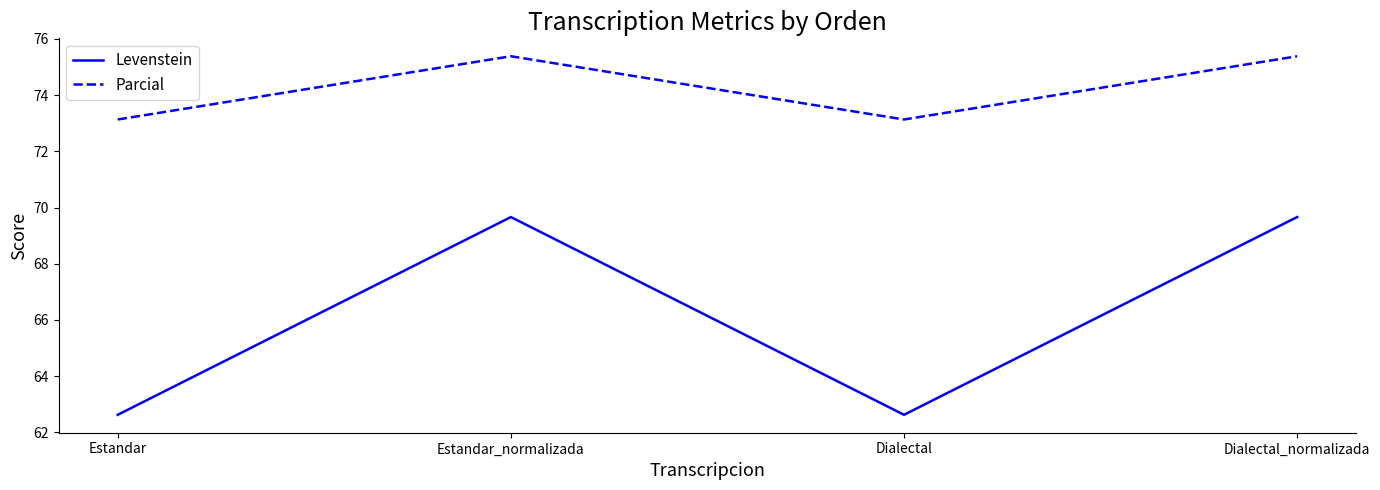

True or false: Parcial and Levenstein cross at least once.

False